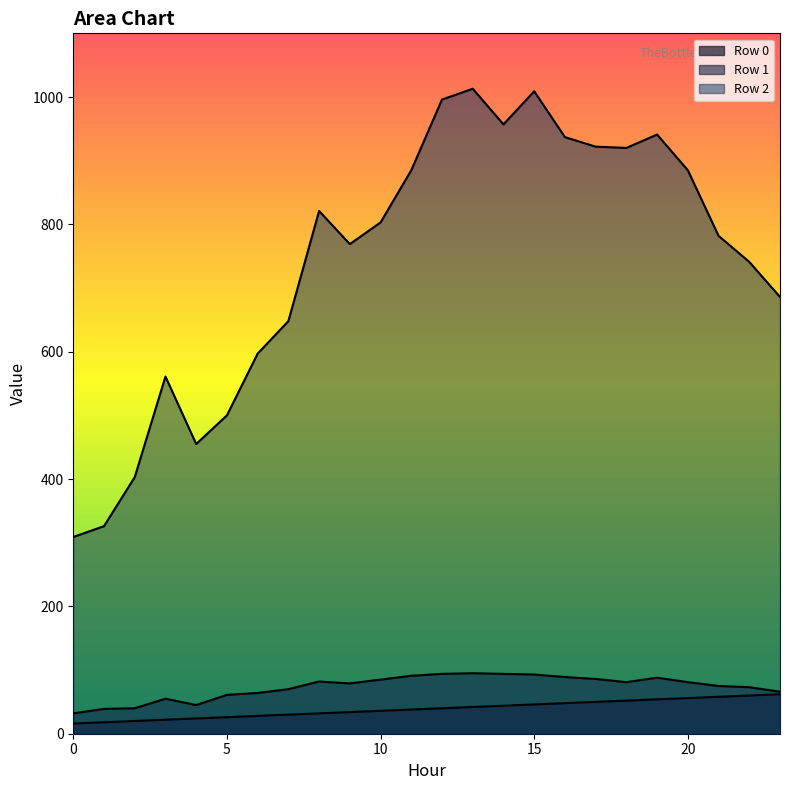

Between 5 and 6, which series saw the biggest shift?

Row 2